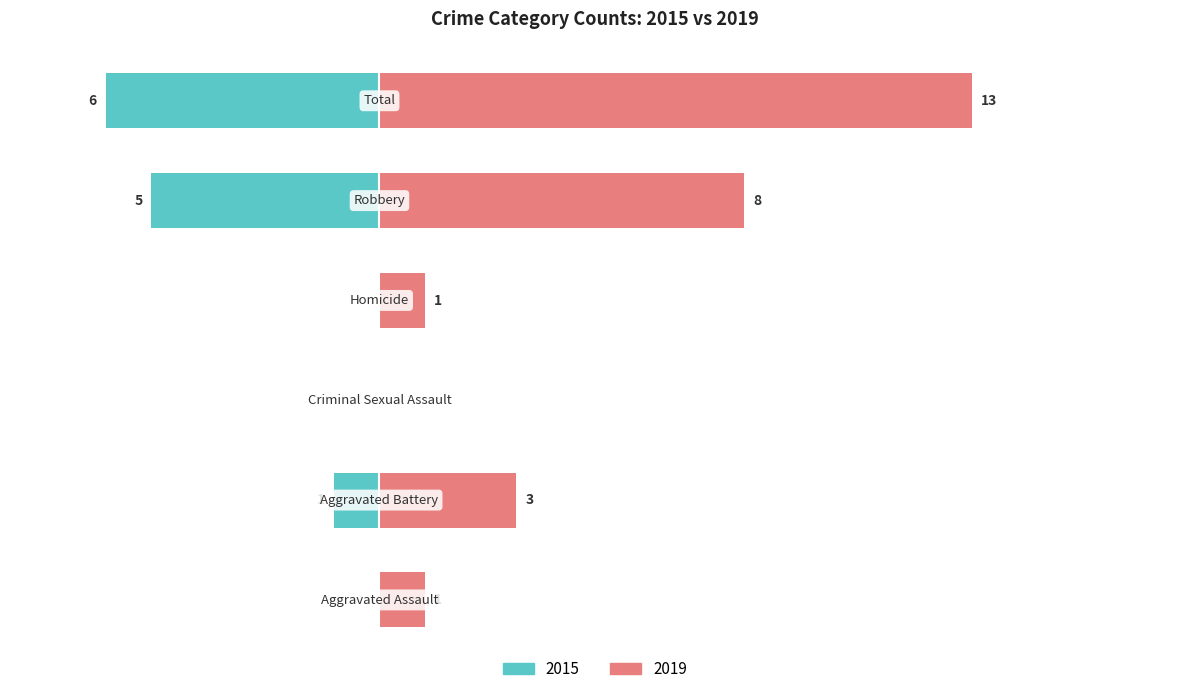

Are the bars grouped side by side (vs. stacked)?

Yes